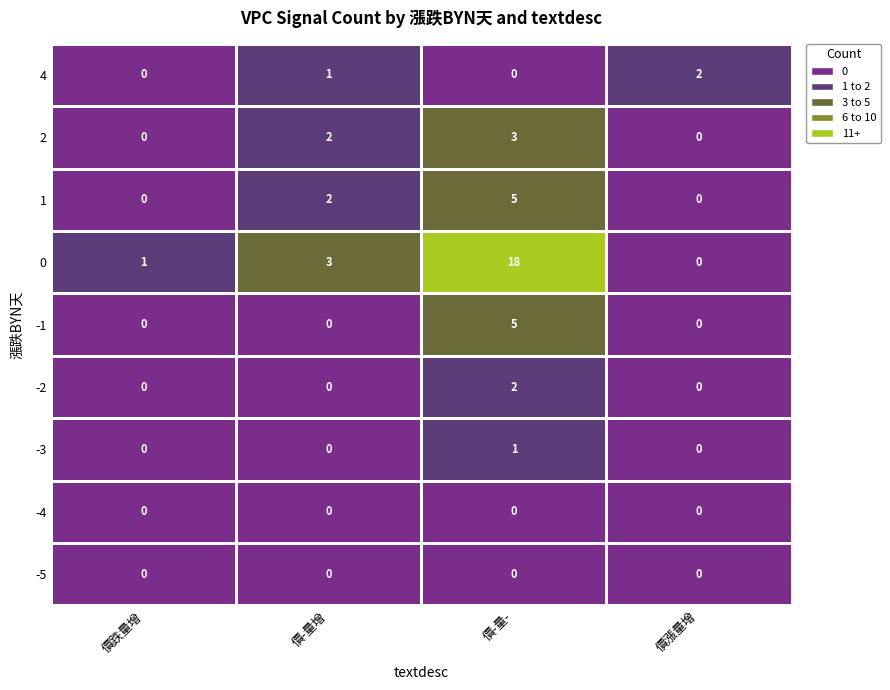

Is it true that 1 equals -3 at 價跌量增?

False